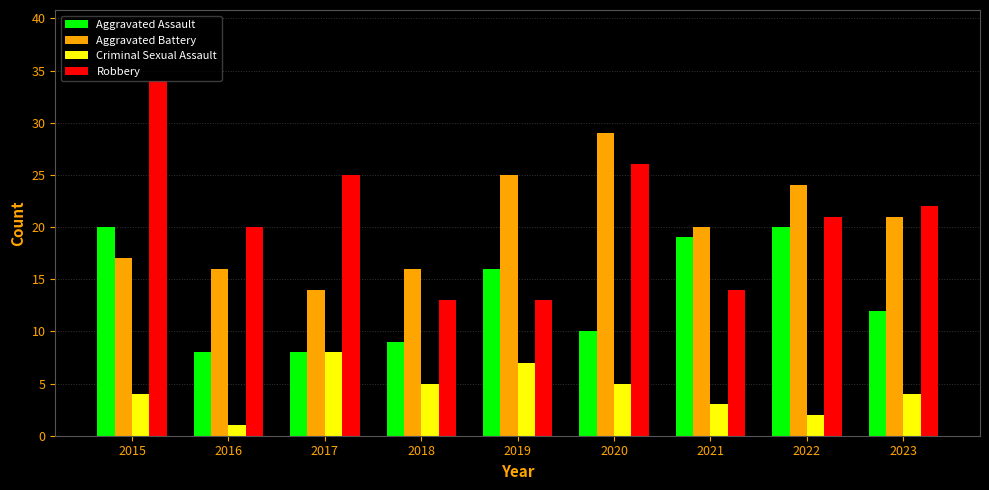

Reading left to right, what are all the values shown in this chart?

Aggravated Assault: 2015=20	2016=8	2017=8	2018=9	2019=16	2020=10	2021=19	2022=20	2023=12
Aggravated Battery: 2015=17	2016=16	2017=14	2018=16	2019=25	2020=29	2021=20	2022=24	2023=21
Criminal Sexual Assault: 2015=4	2016=1	2017=8	2018=5	2019=7	2020=5	2021=3	2022=2	2023=4
Robbery: 2015=34	2016=20	2017=25	2018=13	2019=13	2020=26	2021=14	2022=21	2023=22